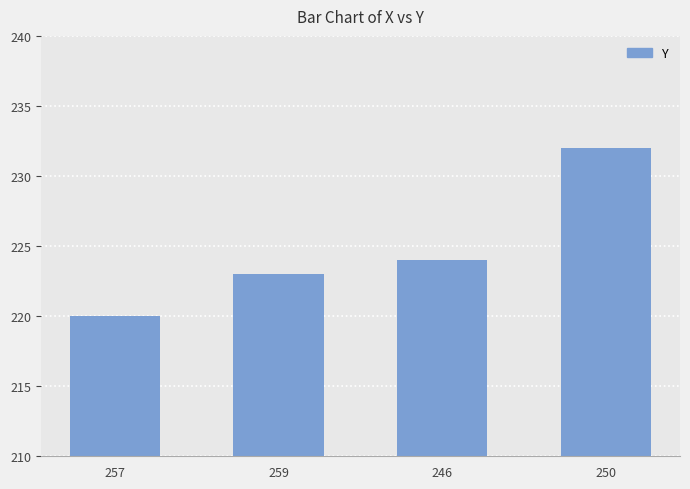

The value at 250 is 143. True or false?

False